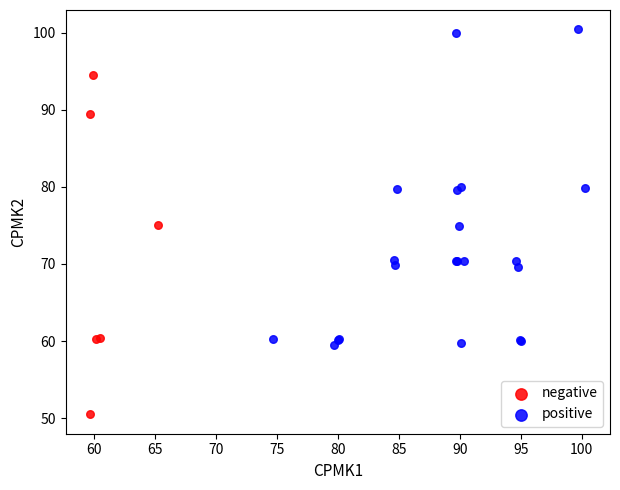

What are all the series names shown in the legend?

negative, positive